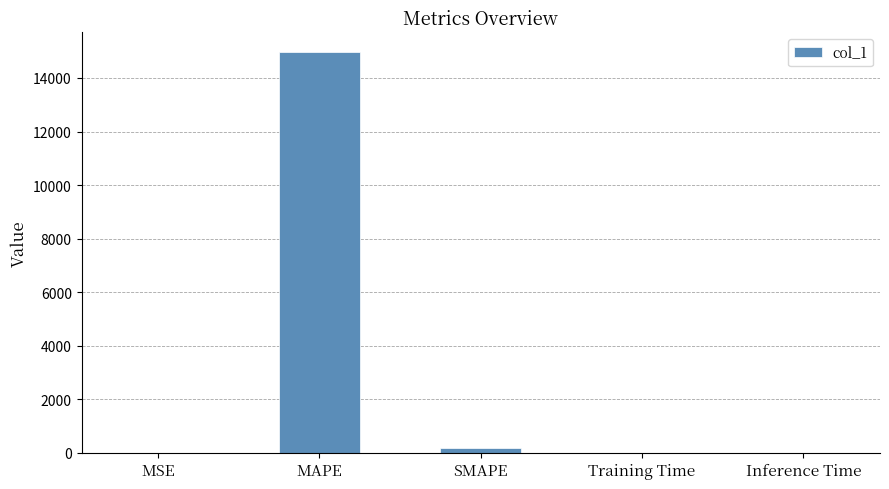

Which category has the highest value across all series?

MAPE